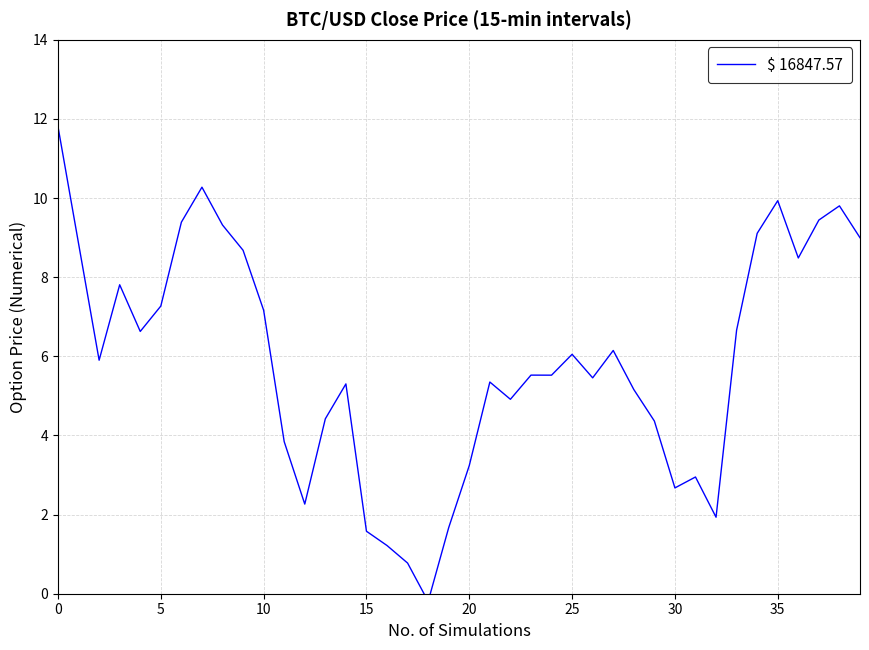

Reading left to right, extract all data points from this chart.

11.8	8.9	5.9	7.8	6.6	7.3	9.4	10.3	9.3	8.7	7.2	3.8	2.3	4.4	5.3	1.6	1.2	0.8	-0.2	1.7	3.2	5.4	4.9	5.5	5.5	6.1	5.5	6.1	5.2	4.4	2.7	3.0	1.9	6.7	9.1	9.9	8.5	9.4	9.8	9.0